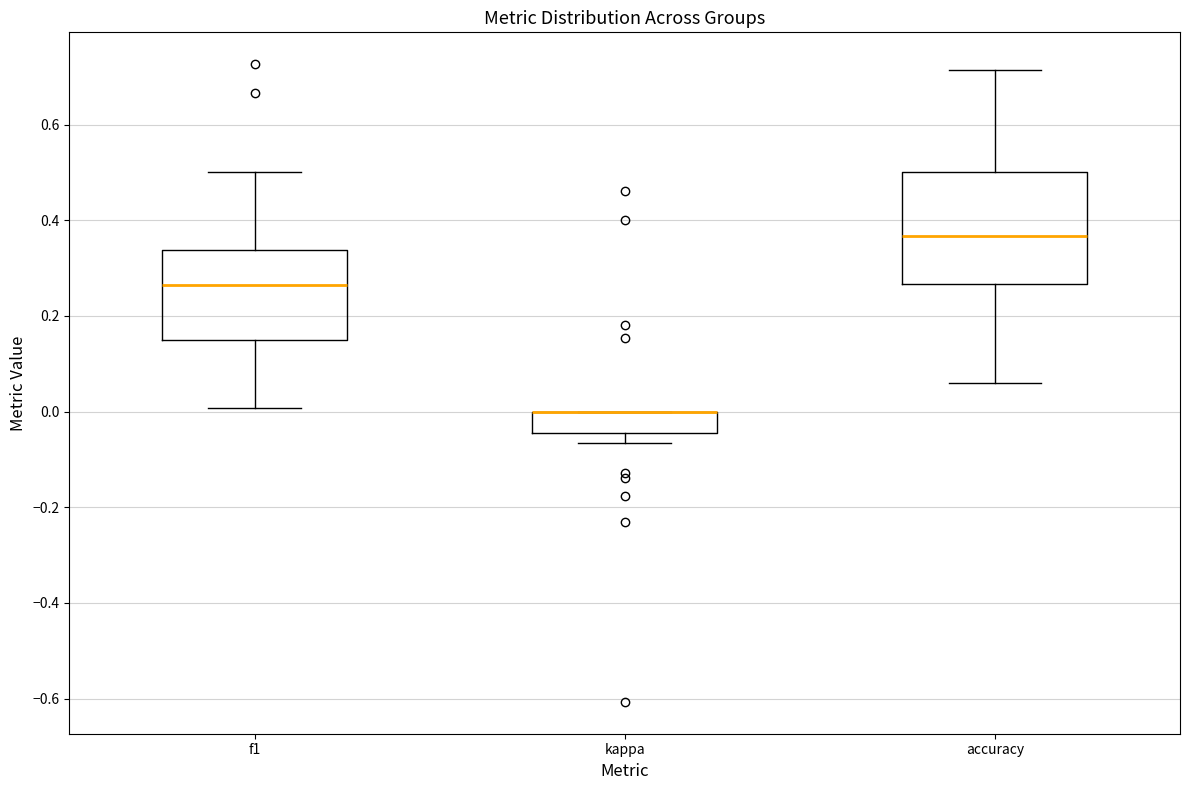

Reading left to right, transcribe this box plot: for each box, give where its median line is, the range the box spans, and where its two whiskers end, as read against the y-axis. The values are not printed on the chart, so give them approximately, as read against the axis.

f1: median 0.26, box 0.16 to 0.34, whiskers 0.00 to 0.50
kappa: median 0.00 (drawn on the box's upper edge), box -0.04 to 0.00, whiskers -0.06 to 0.00
accuracy: median 0.36, box 0.26 to 0.50, whiskers 0.06 to 0.72